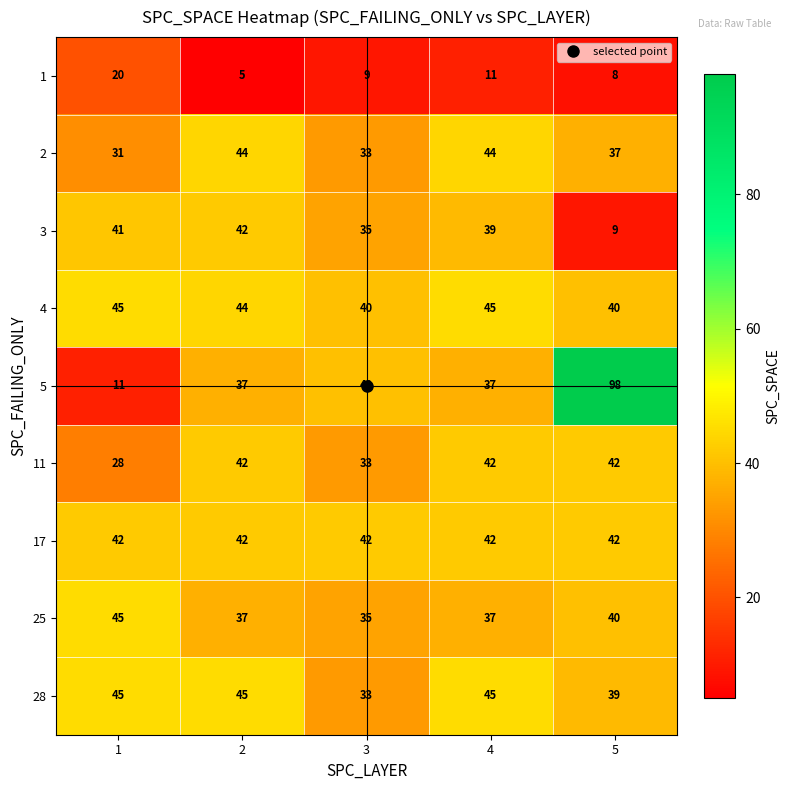

What is the spread (max minus min) of values at 1?

34